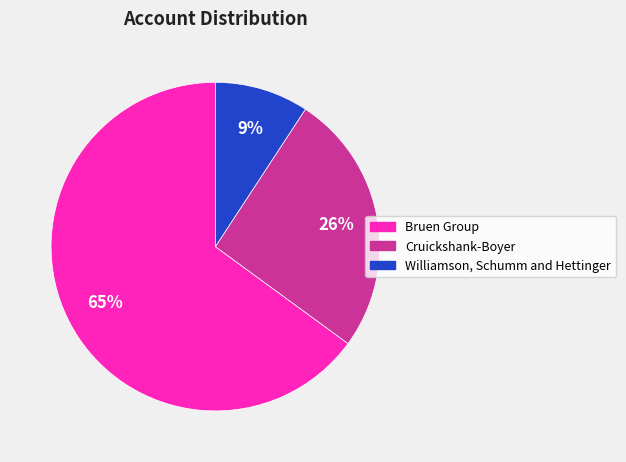

How many segments does this pie chart have?

3